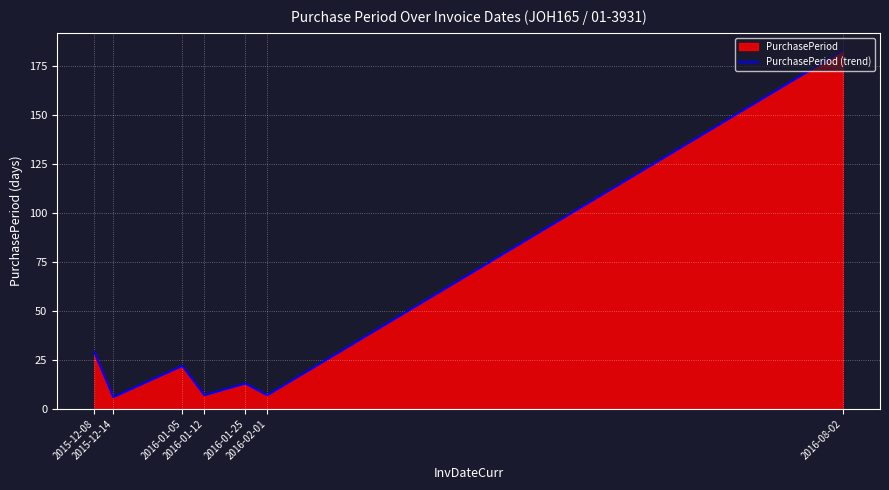

Reading left to right, transcribe all the data shown in this chart.

29	6	22	7	13	7	183